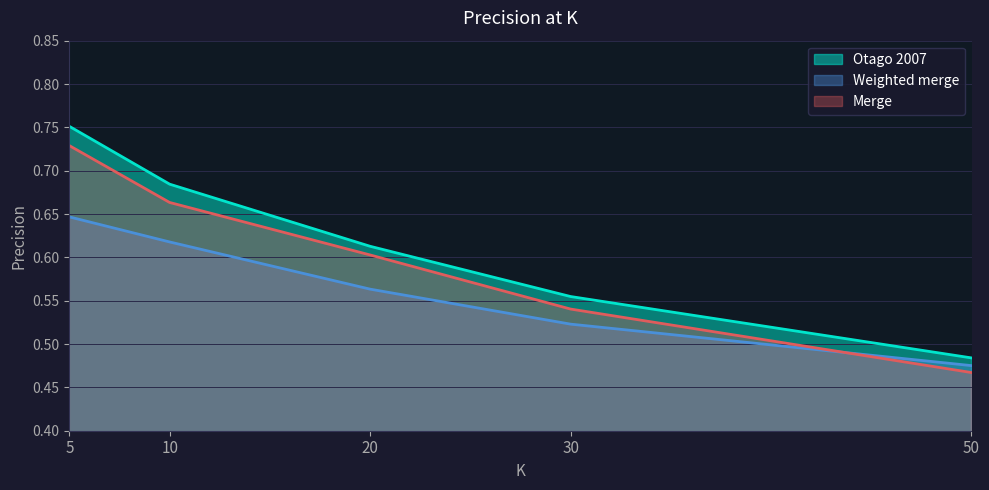

What is the difference between the maximum and minimum values in the Merge series?

0.3